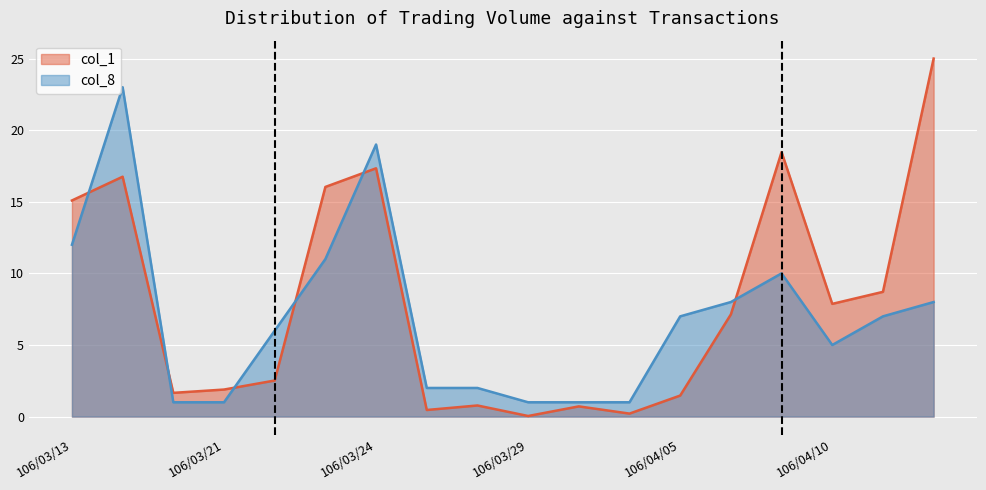

List the series in order of their peak value, lowest first.

col_8, col_1